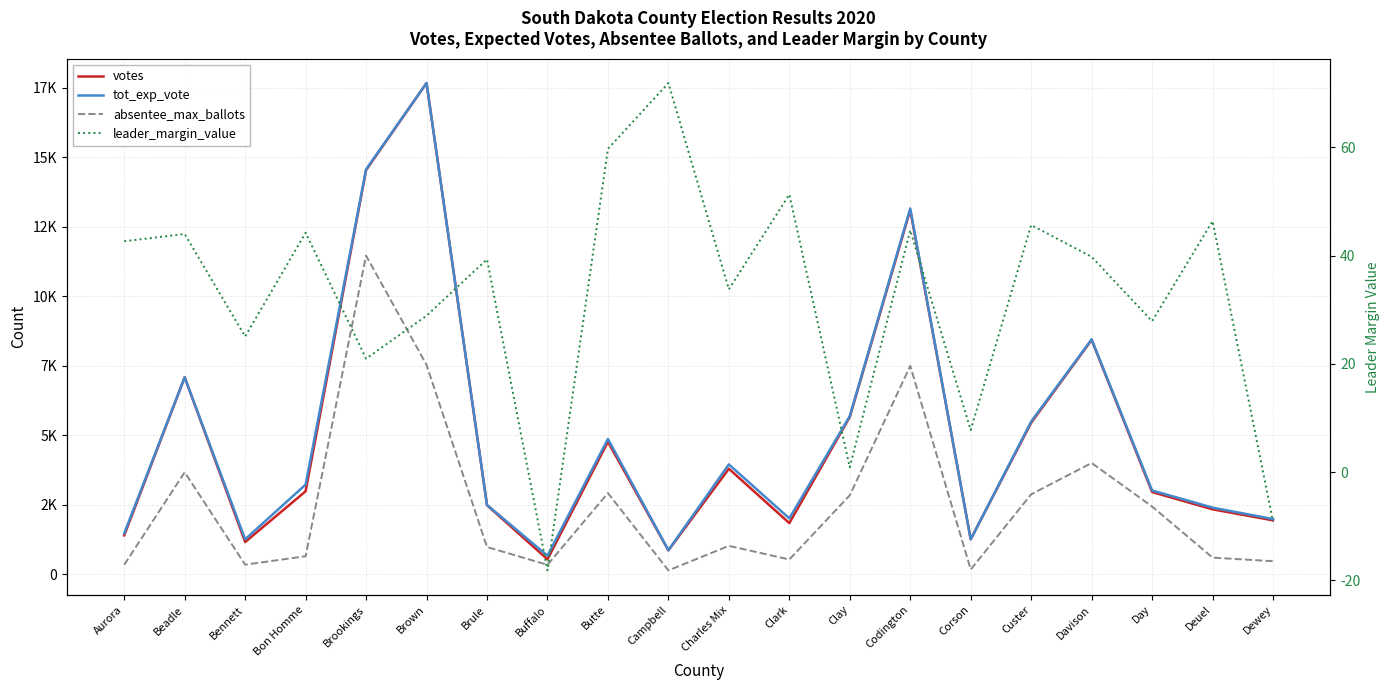

What is the minimum value for leader_margin_value?

-18.2